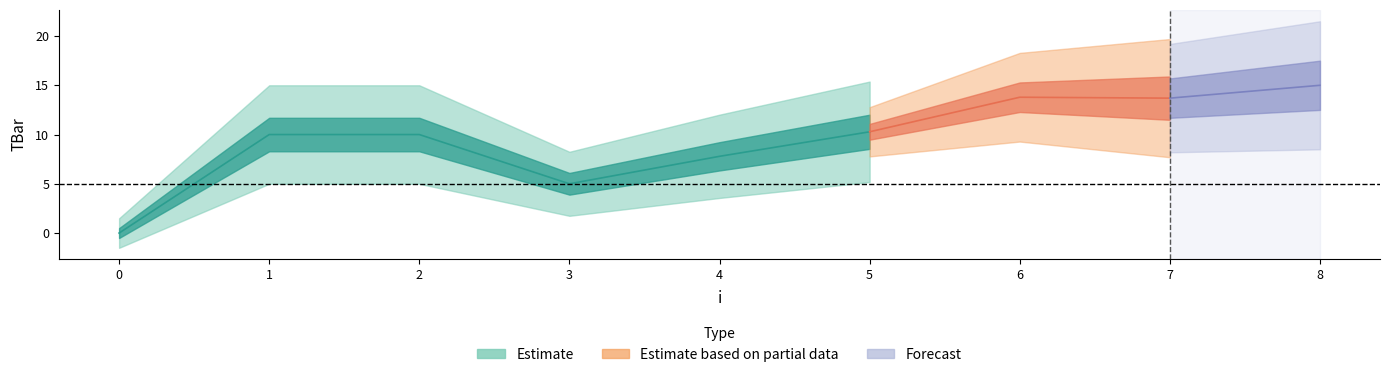

Which has a higher value, 8 or 7?

8